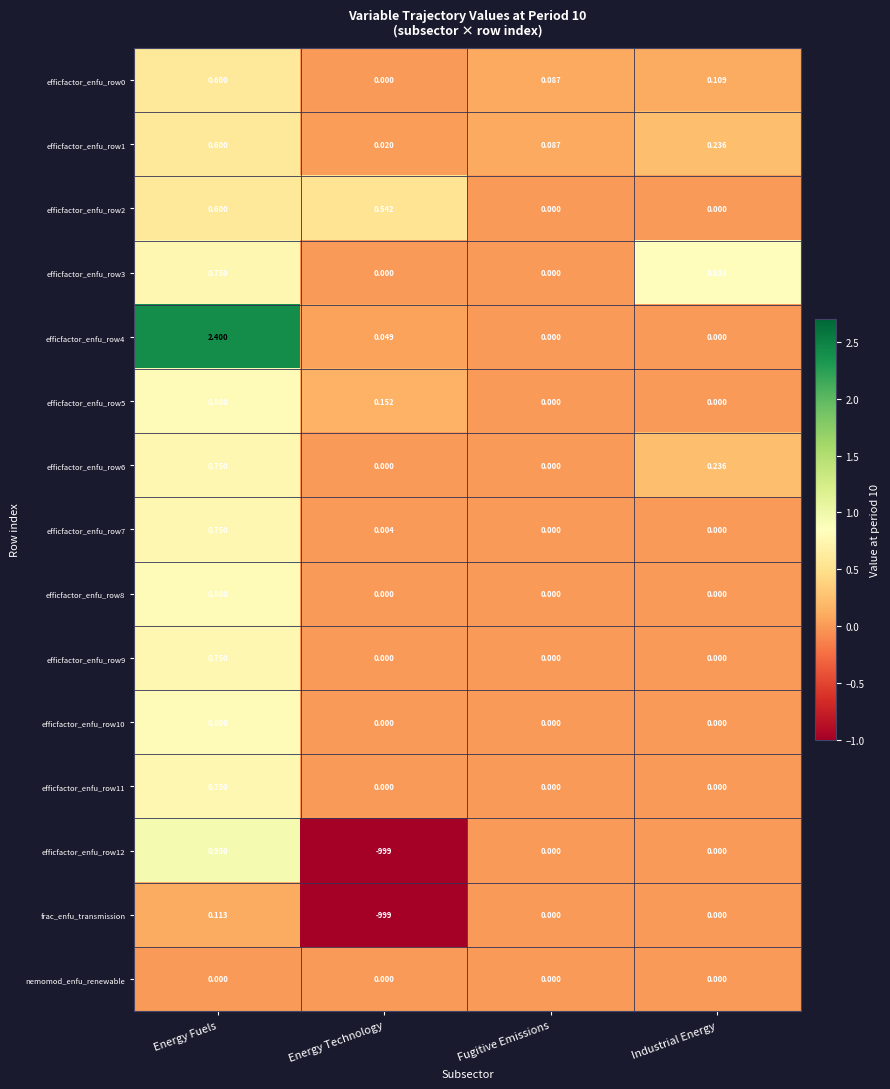

How many values in efficfactor_enfu_row9 are above zero?

1